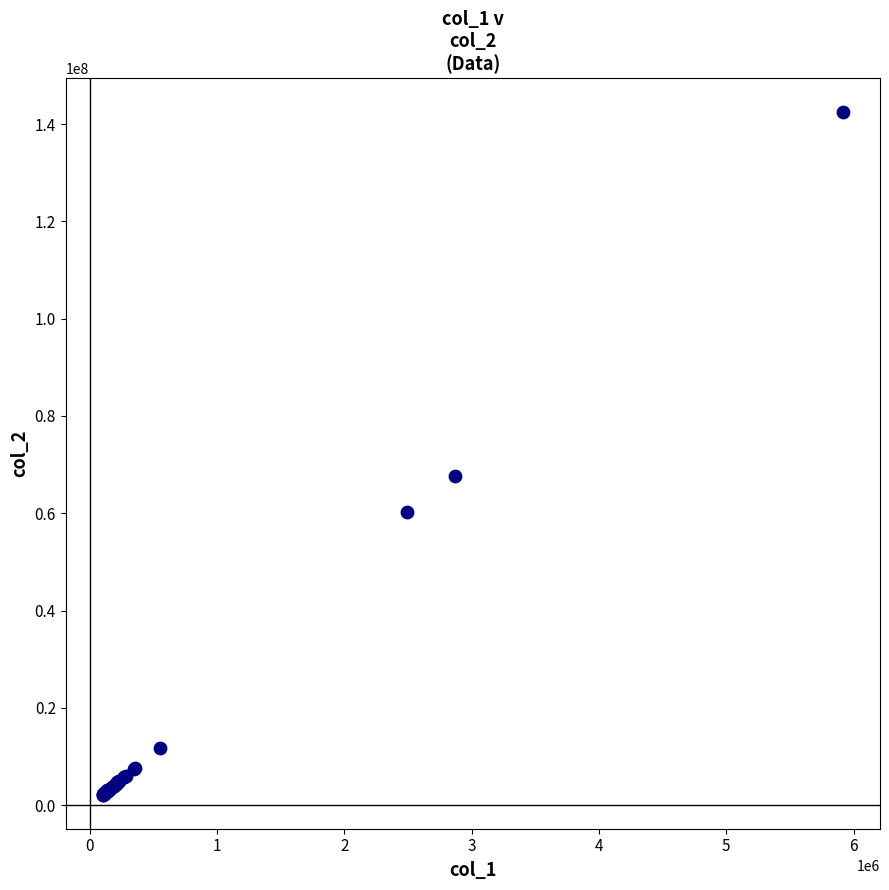

What Y value in the scatter plot is closest to 72277442?

67580023